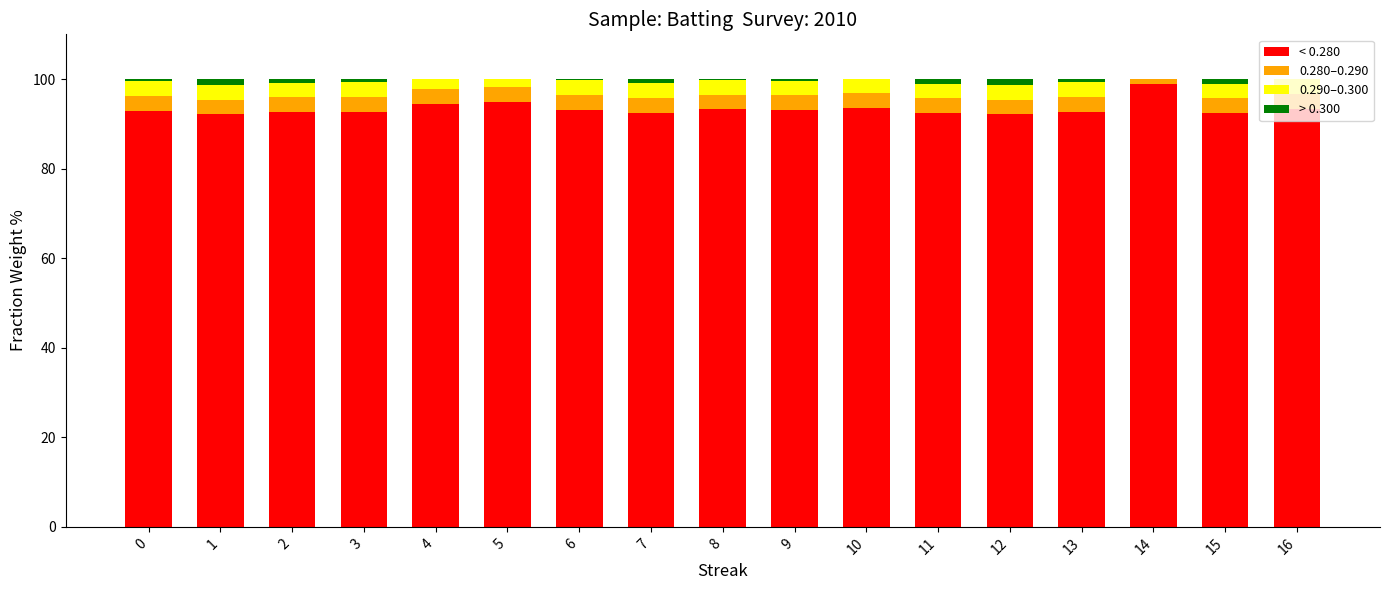

Between 2 and 6, which is larger?

6